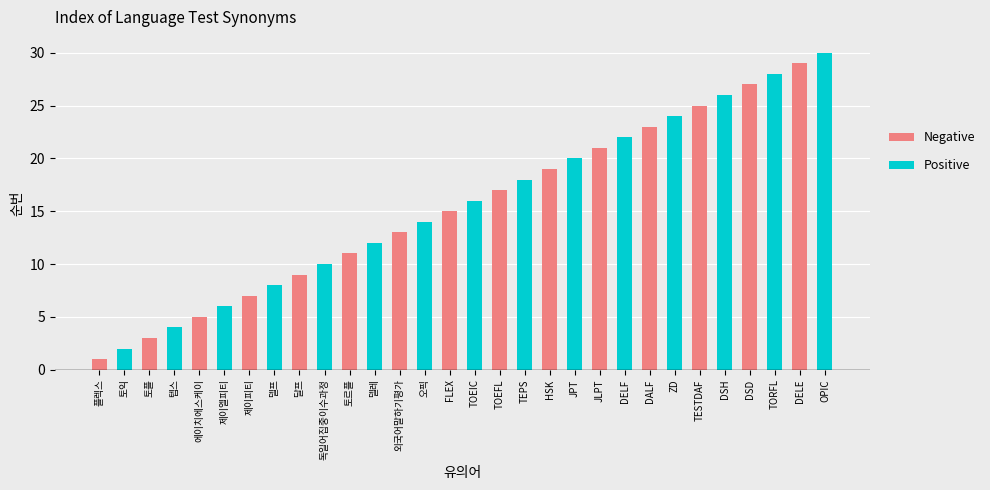

What is the difference between the maximum and minimum values in the Positive series?

28